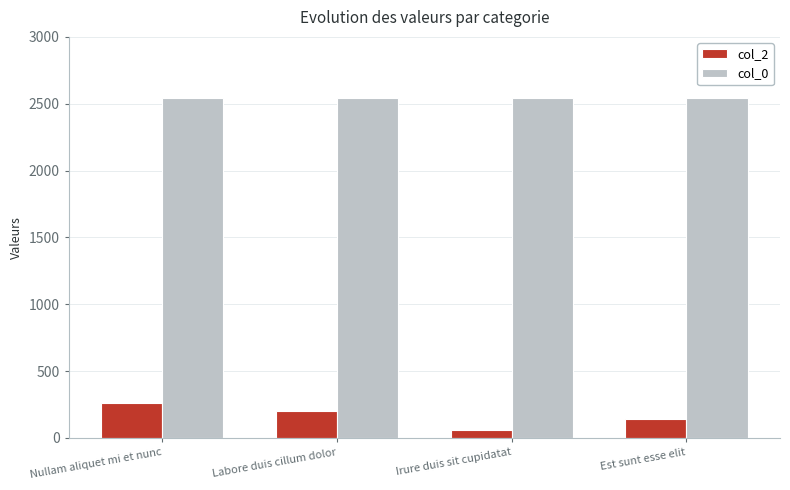

At which label does col_2 first exceed 205?

Nullam aliquet mi et nunc